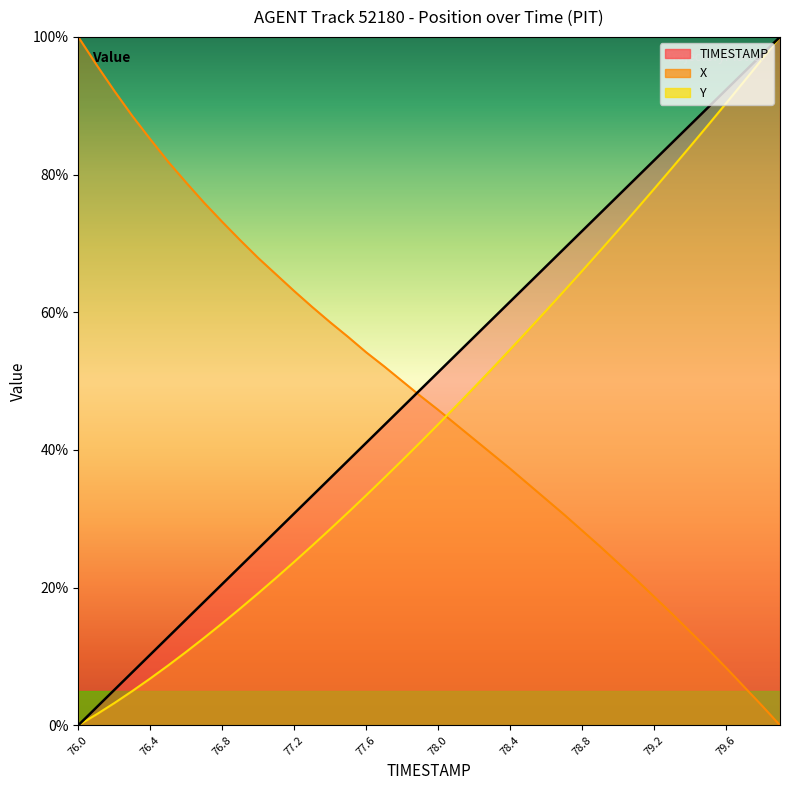

Rank the series by their average value, from highest to lowest.

TIMESTAMP, X, Y